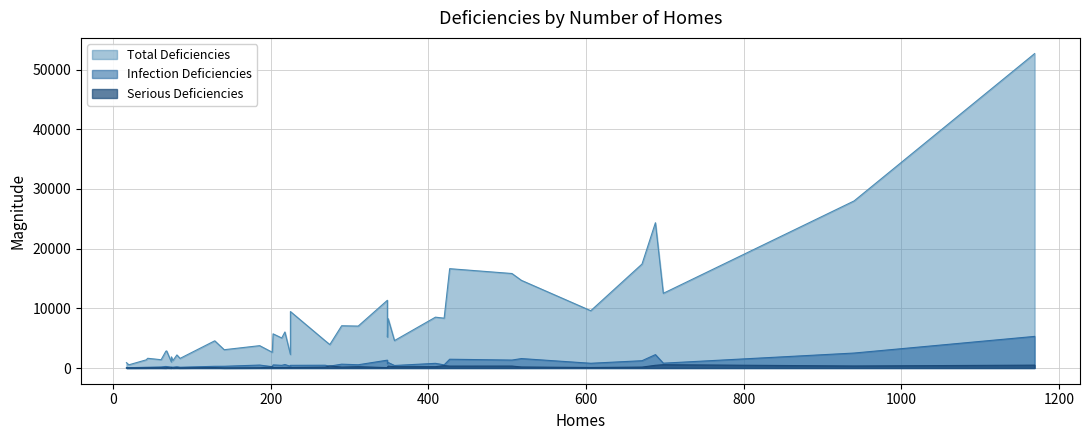

At which category is the sum across all series the highest?

1169